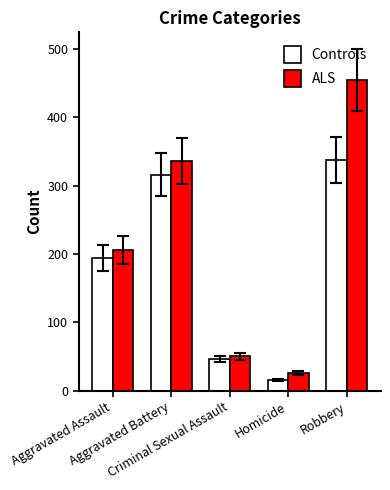

What is the spread (max minus min) of values at Aggravated Assault?

12